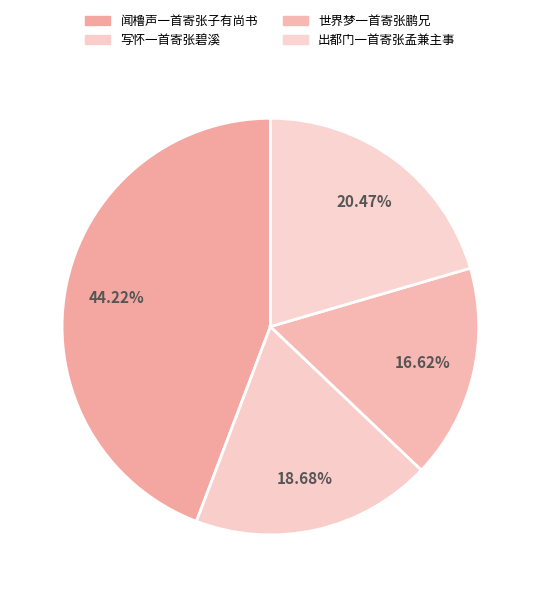

How many slices are in this pie chart?

4